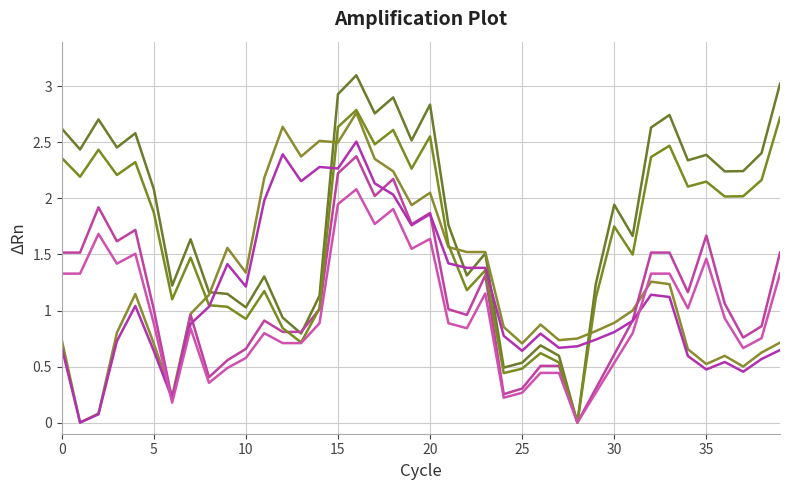

How many lines are shown in the chart?

6